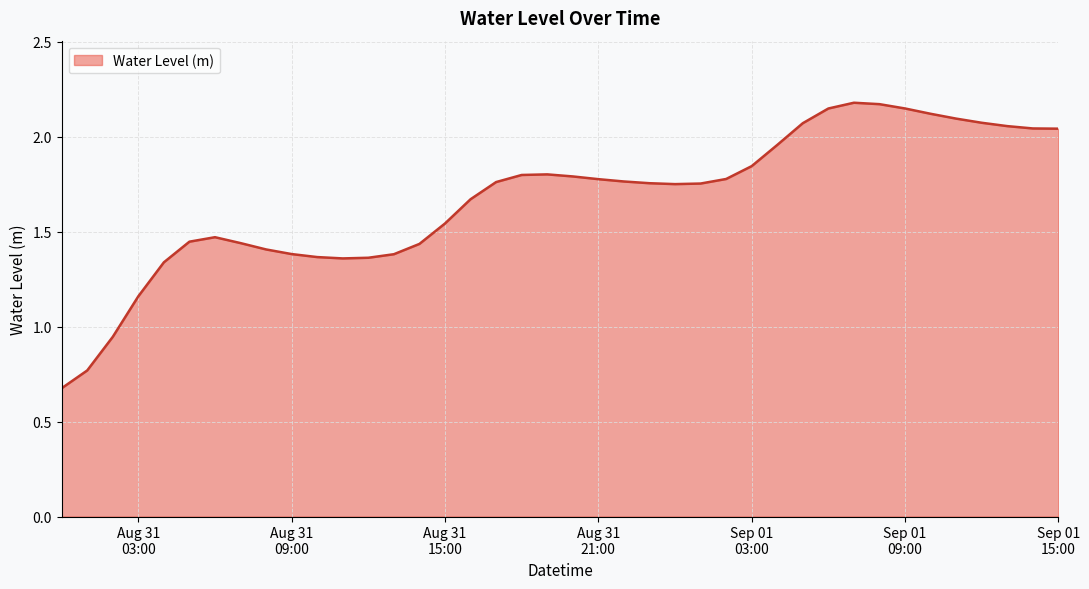

What is the minimum value shown in the chart?

0.7